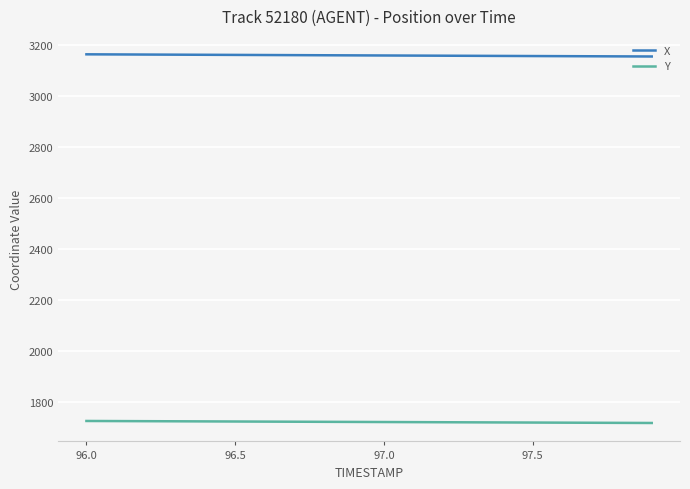

True or false: X and Y intersect in this chart.

False